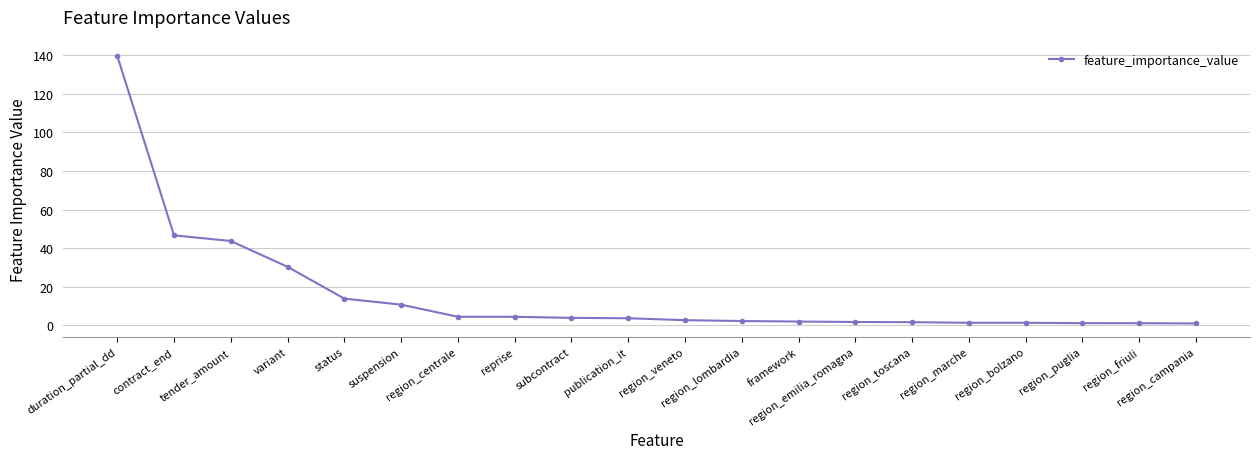

What is the maximum value shown in the chart?

139.6